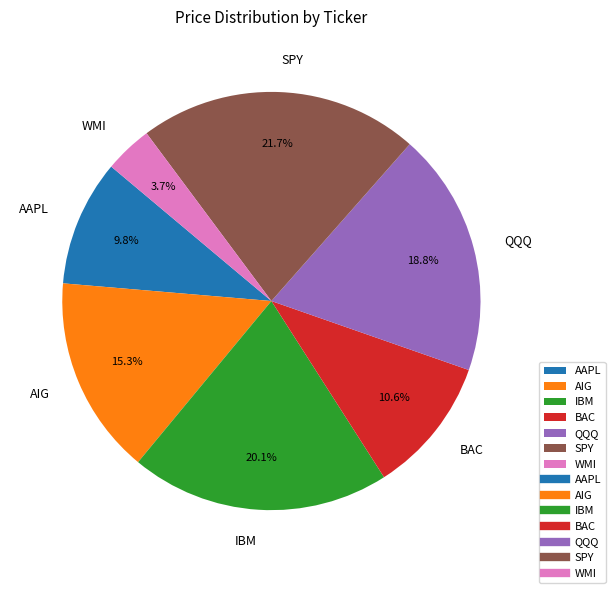

To the nearest percent, what is the combined percentage of BAC and WMI?

14%